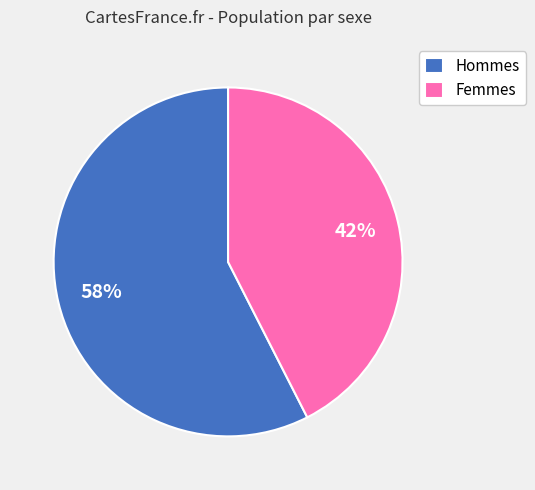

Do Hommes and Femmes together represent more than half of the pie?

Yes